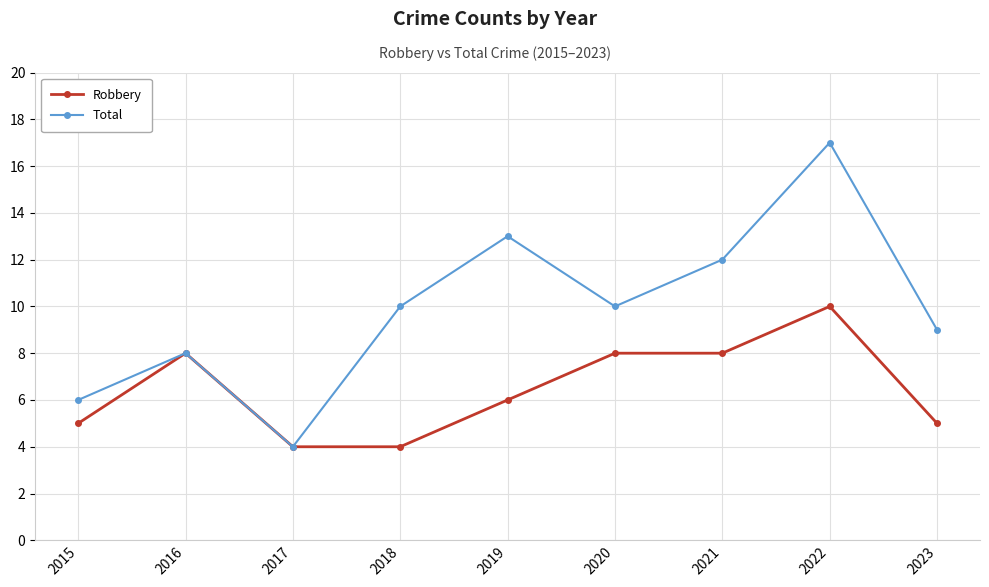

What is the sum of the Total values at 2021 and 2016?

20